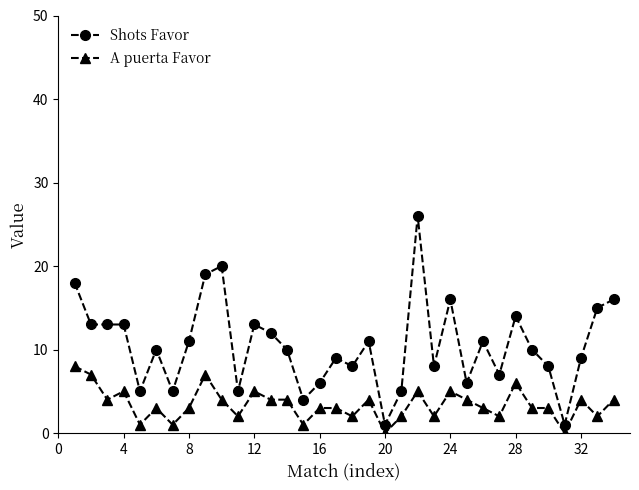

Which series has the largest total across all categories?

Shots Favor